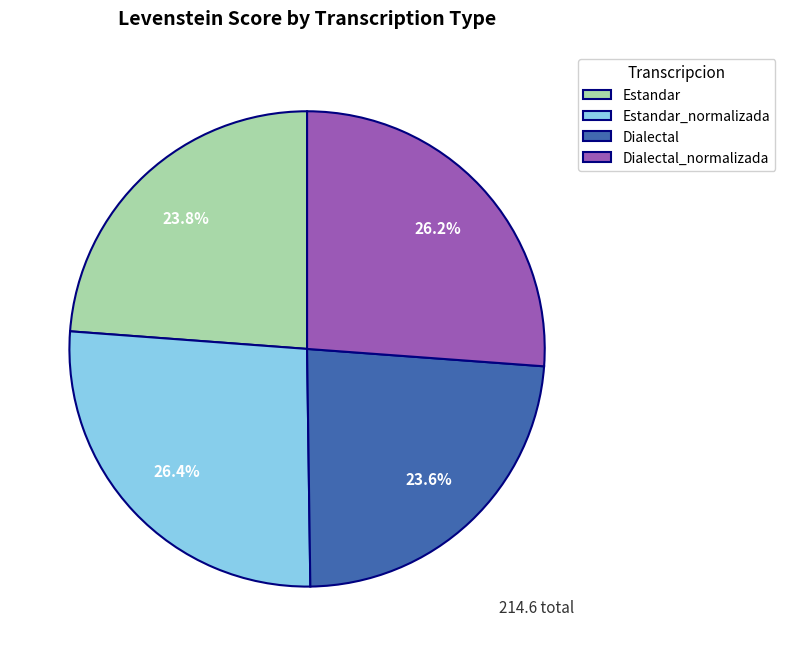

Approximately how many times larger is the value at Estandar compared to Dialectal_normalizada?

0.9